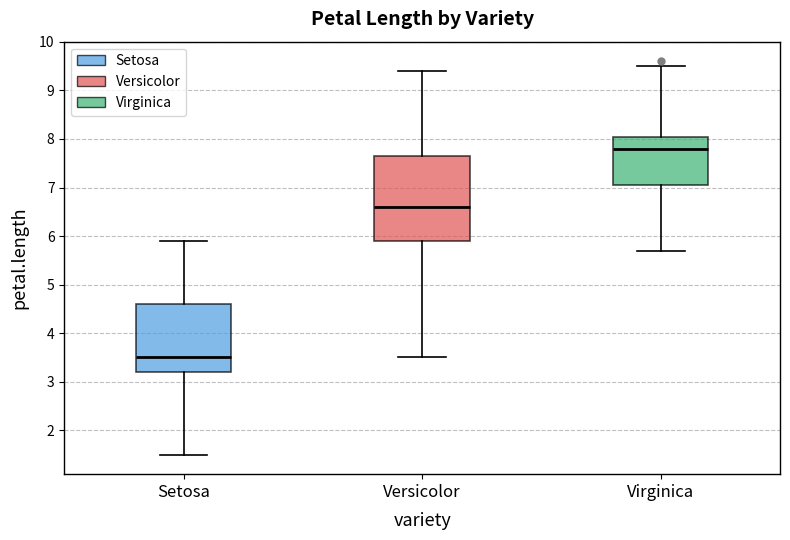

Reading left to right, read every box against the y-axis: the position of its median line, the range the box covers, and the ends of its whiskers. The values are not printed on the chart, so give them approximately, as read against the axis.

Setosa: median 3.5, box 3.2 to 4.6, whiskers 1.5 to 5.9
Versicolor: median 6.6, box 5.9 to 7.7, whiskers 3.5 to 9.4
Virginica: median 7.8, box 7.1 to 8.1, whiskers 5.7 to 9.5